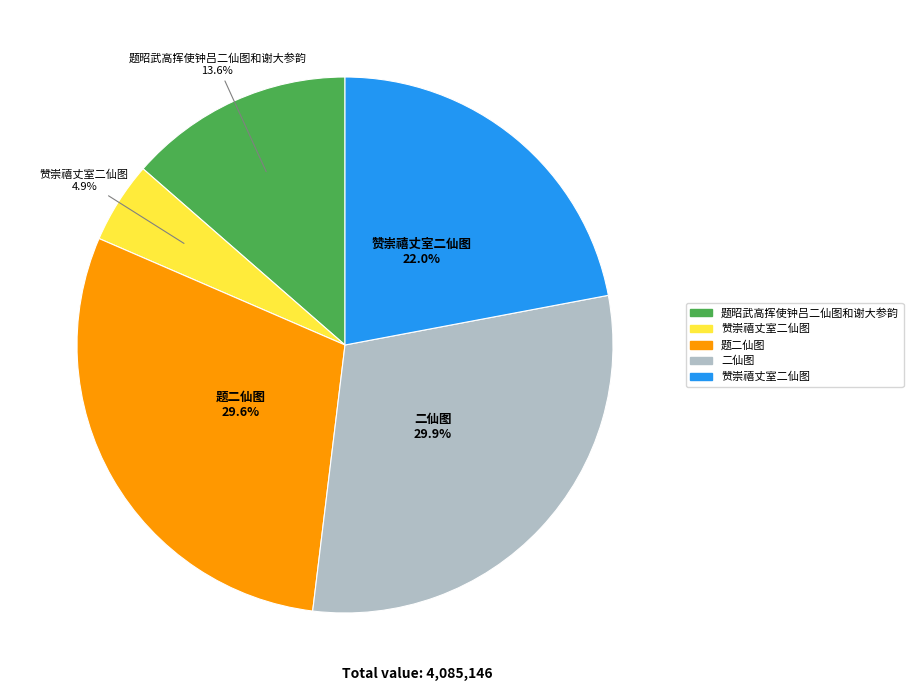

Count the number of slices in the pie.

5